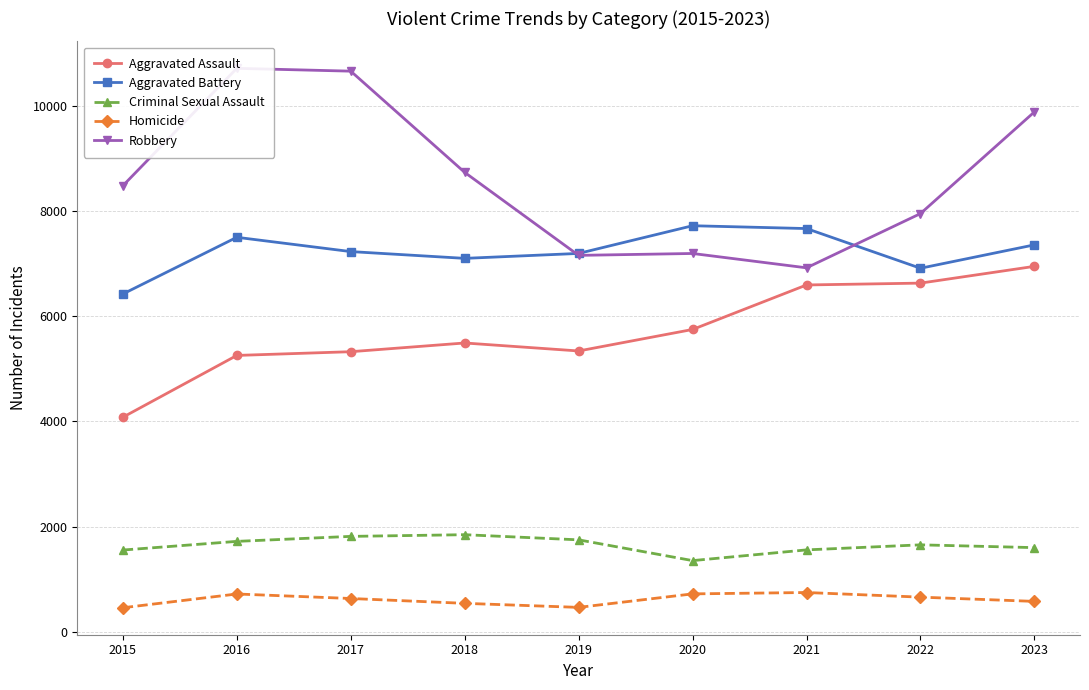

Where is the first local minimum for Homicide?

2019